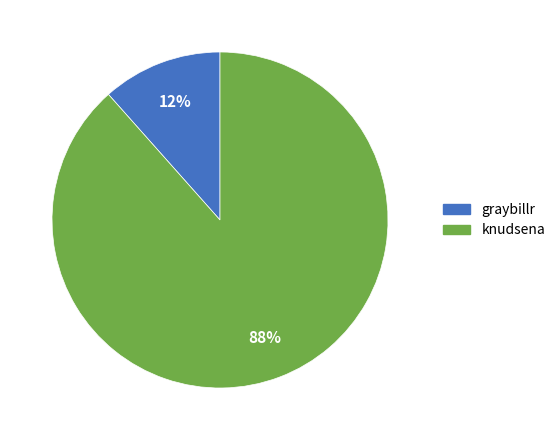

What is the smallest slice in the pie chart?

graybillr